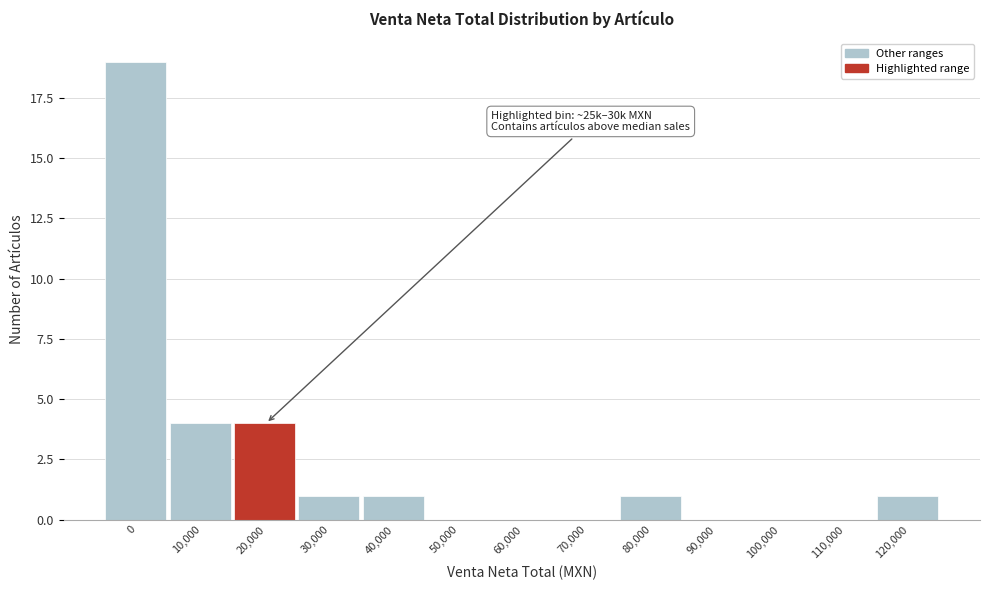

Reading right to left, extract all data points from this chart.

120,000=1	110,000=0	100,000=0	90,000=0	80,000=1	70,000=0	60,000=0	50,000=0	40,000=1	30,000=1	20,000=4	10,000=4	0=19